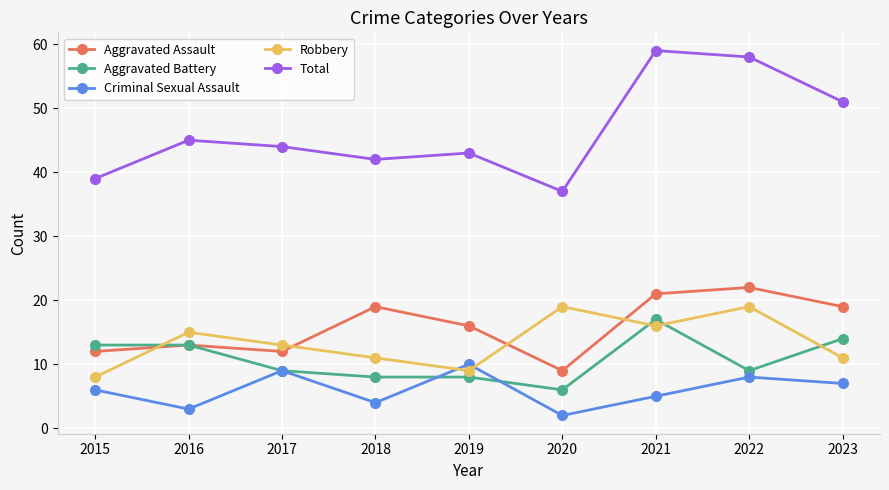

In Aggravated Assault, how many points are lower than both neighbors (excluding endpoints)?

2